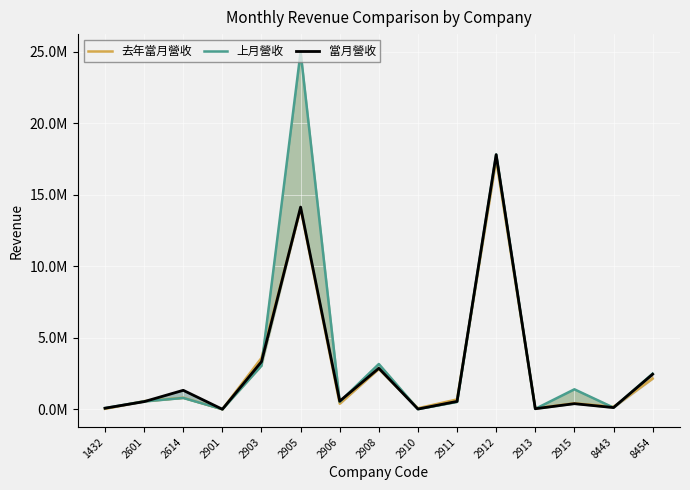

What is the value of the 上月營收 point at the 9th from the left?

21275